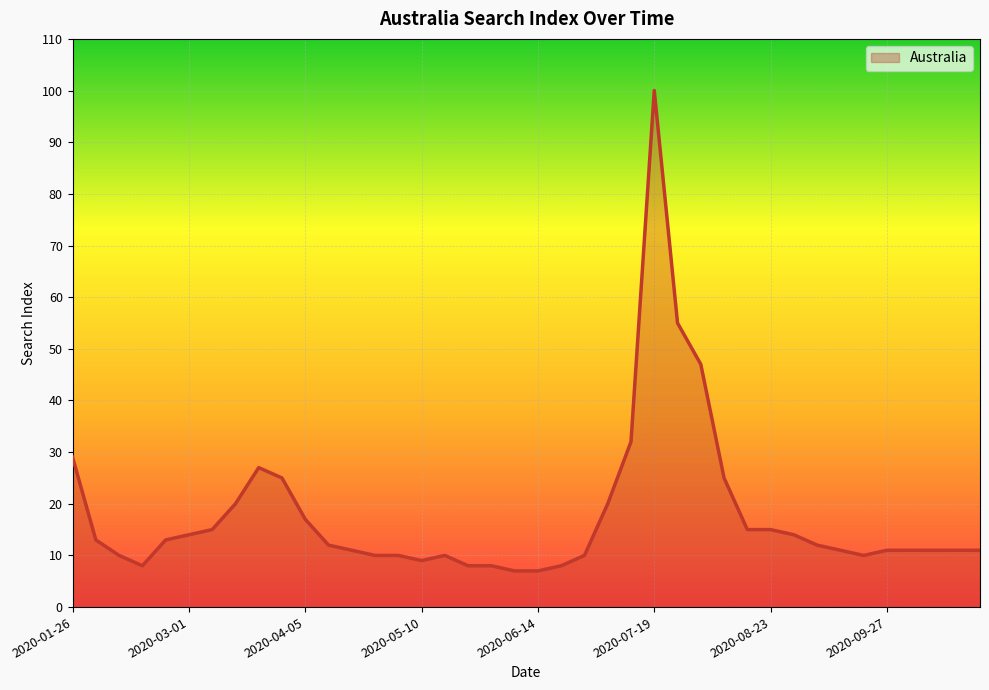

What is the difference between the maximum and minimum values?

93